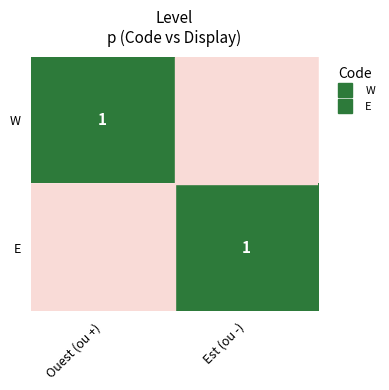

What is the sum of the W values at Est (ou -) and Ouest (ou +)?

0.5